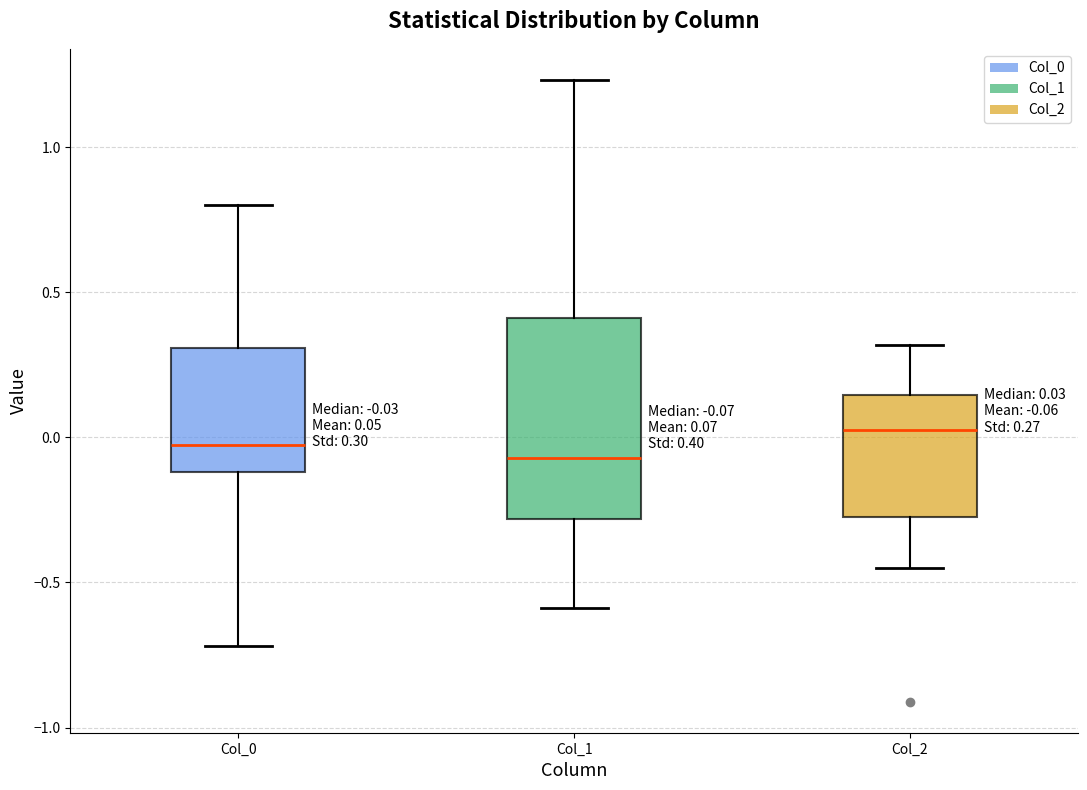

Comparing the boxes themselves (not the whiskers), which one is the tallest?

Col_1